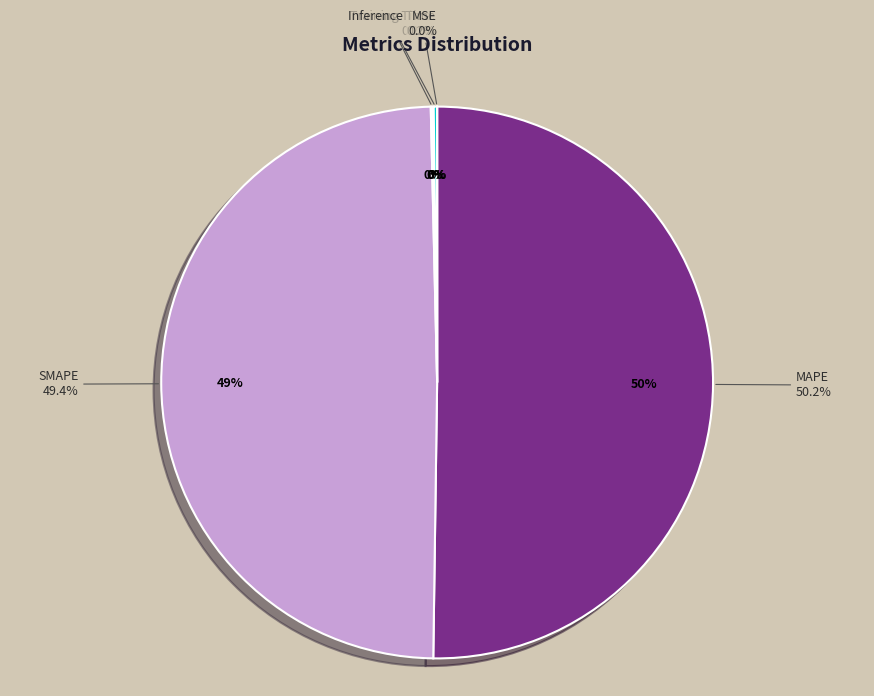

To the nearest percent, what is the average slice percentage?

20%